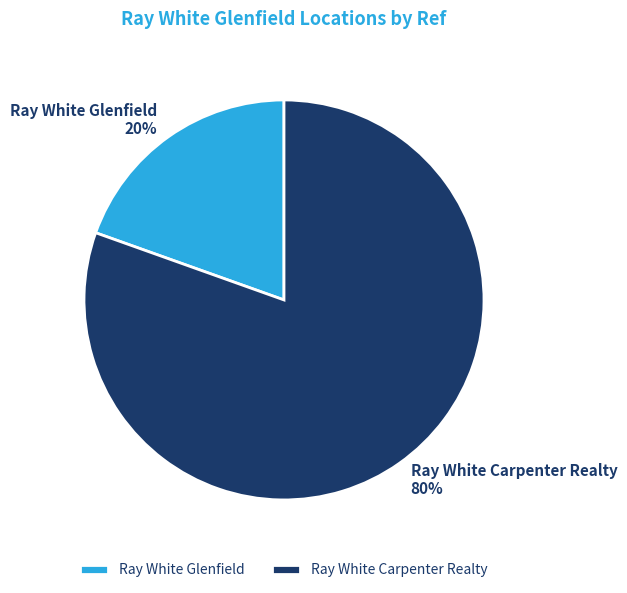

To the nearest percent, what portion does Ray White Glenfield represent?

20%